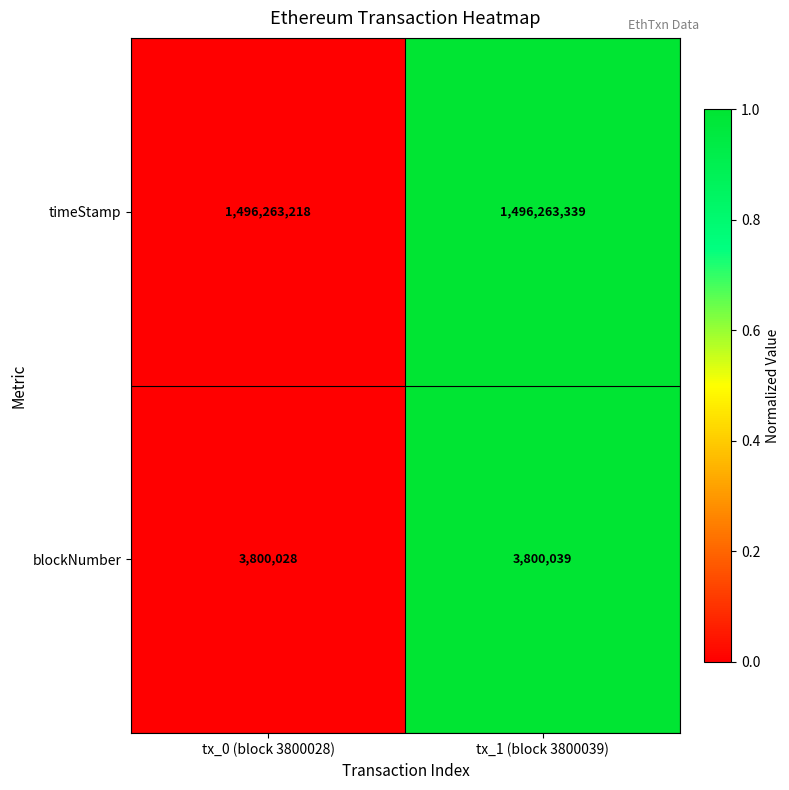

What is the total value across all series at tx_1 (block 3800039)?

1500063378